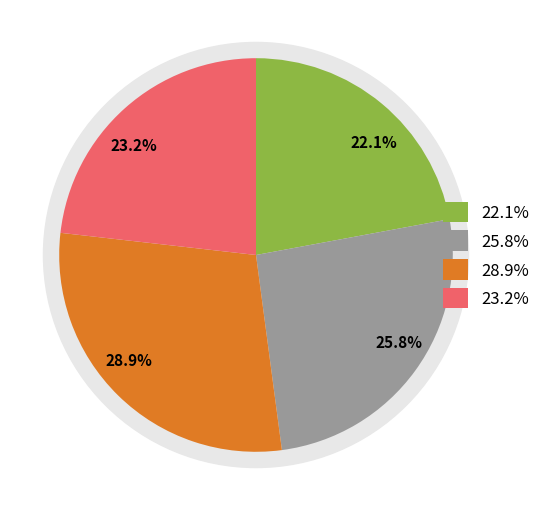

How much of the chart is everything except USA?

76.8%